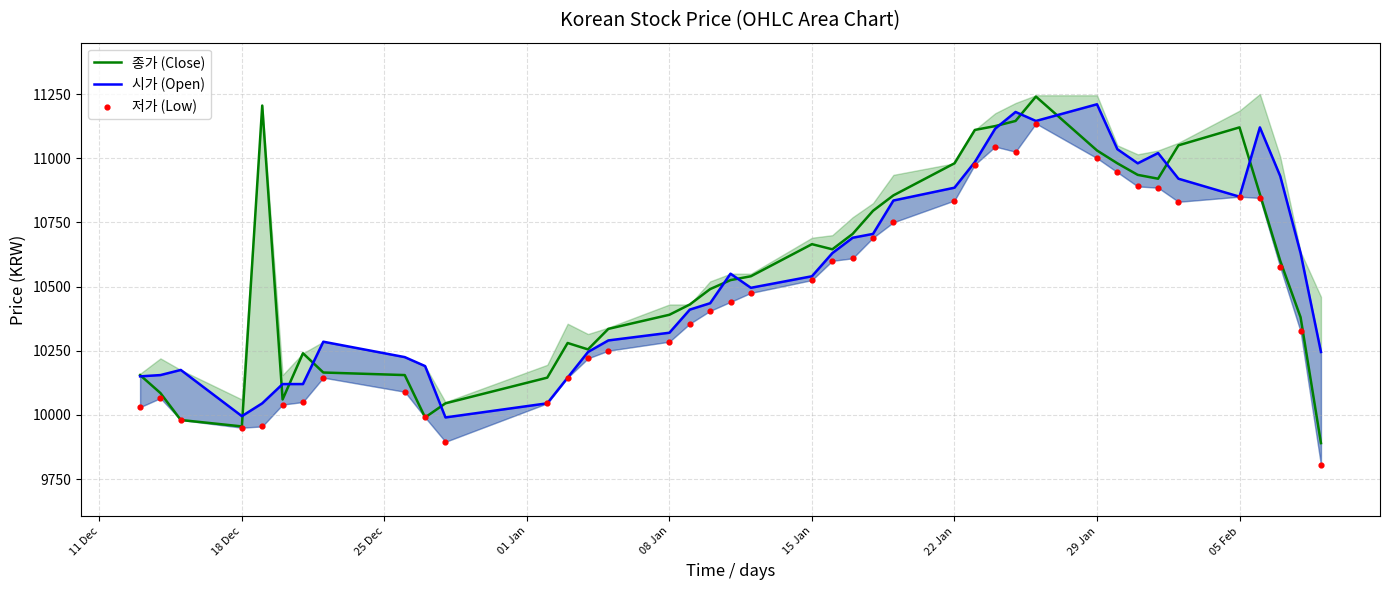

Which series has the largest Y range (max minus min)?

종가 (Close)